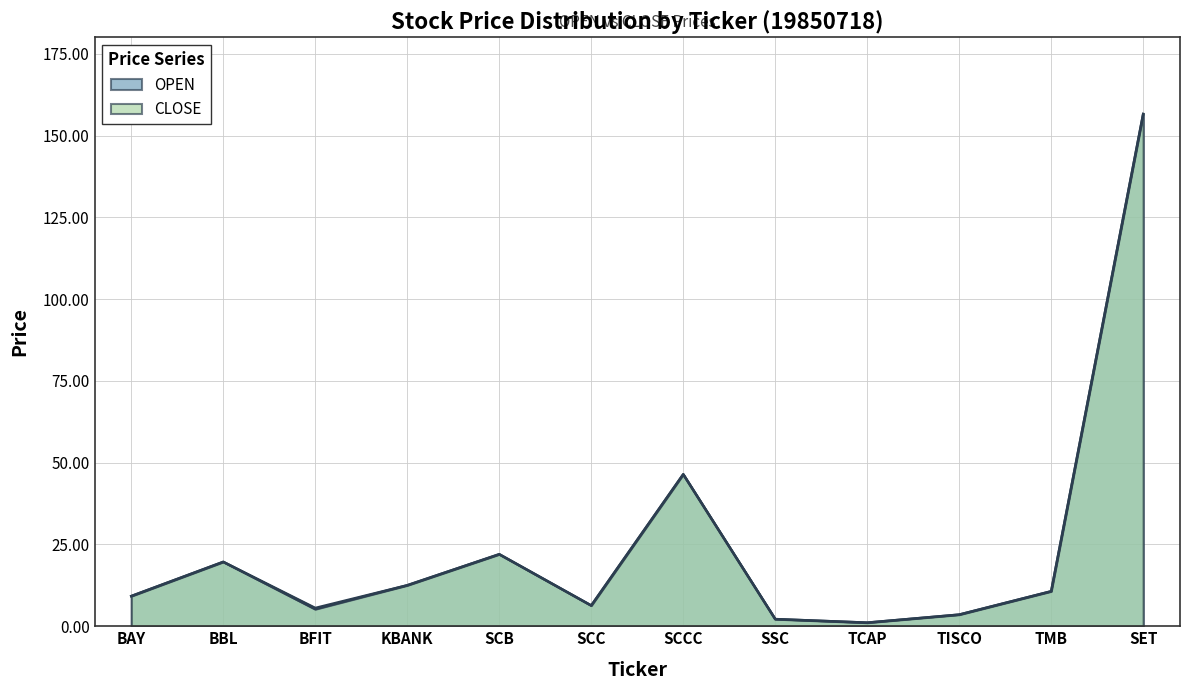

Reading left to right, transcribe all the data shown in this chart.

OPEN: 9.2	19.7	5.6	12.5	22.0	6.3	46.4	2.2	1.1	3.5	10.7	156.6
CLOSE: 9.2	19.7	5.2	12.5	22.0	6.3	46.4	2.2	1.1	3.5	10.7	156.6